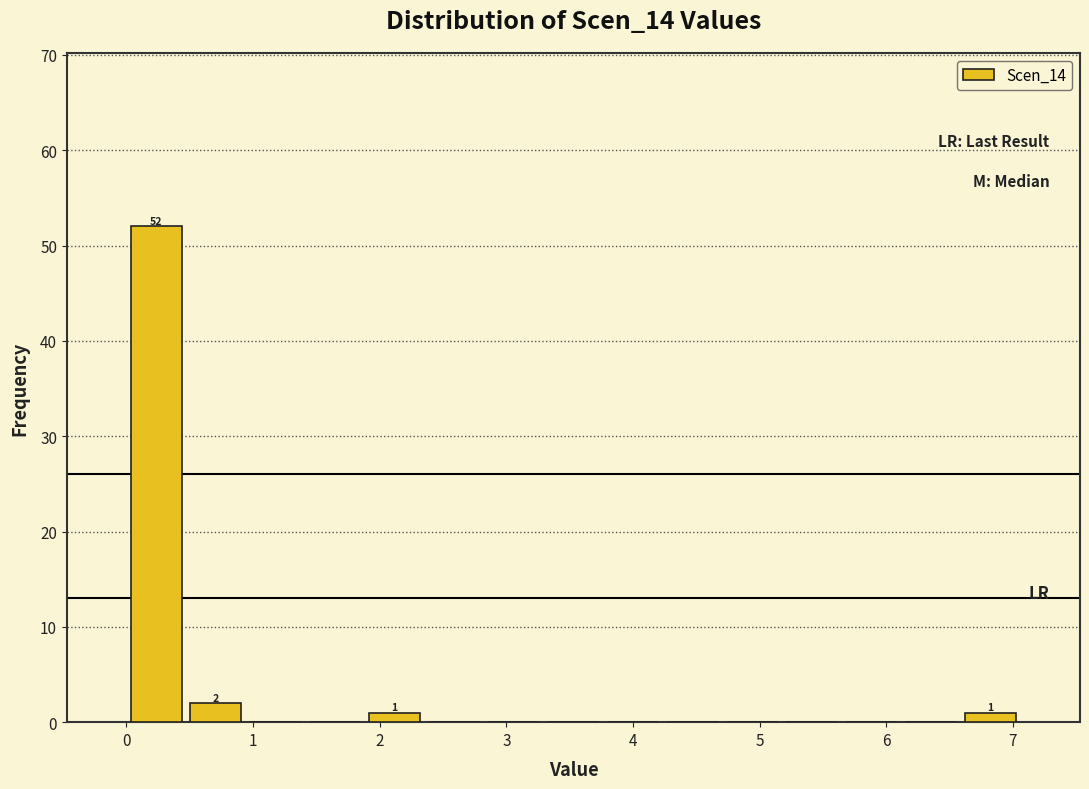

Over which range of the x-axis is the bar tallest?

0.0 to 0.5